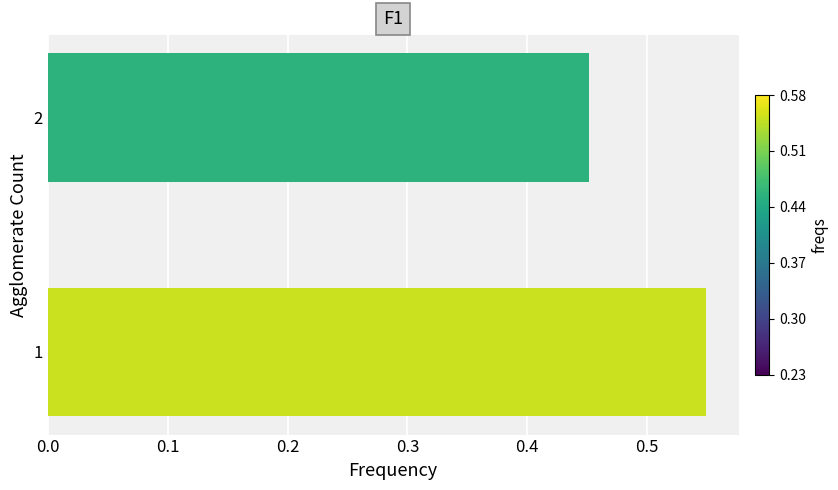

Is it true that the value at 1 is 0.9?

False